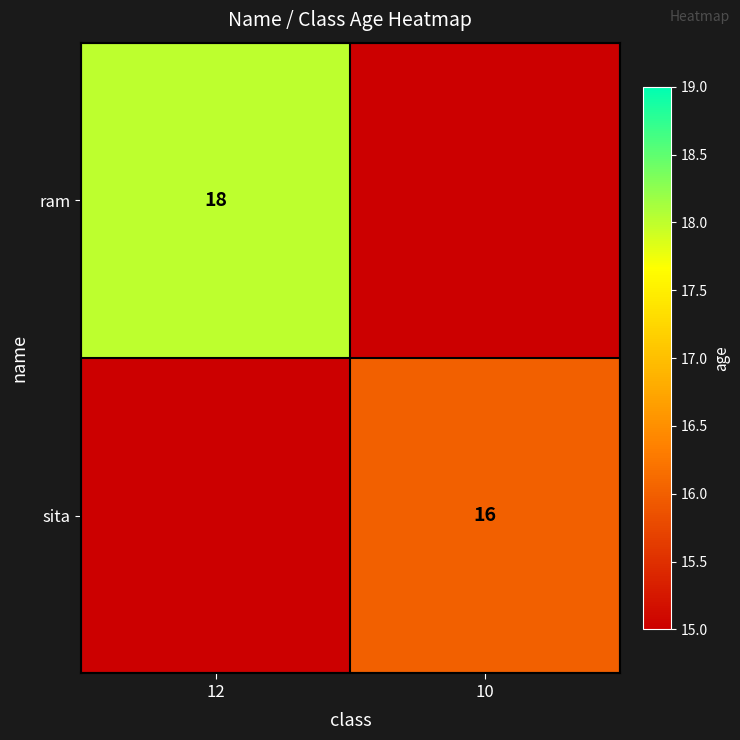

The sita series shows 23 at 10. True or false?

False